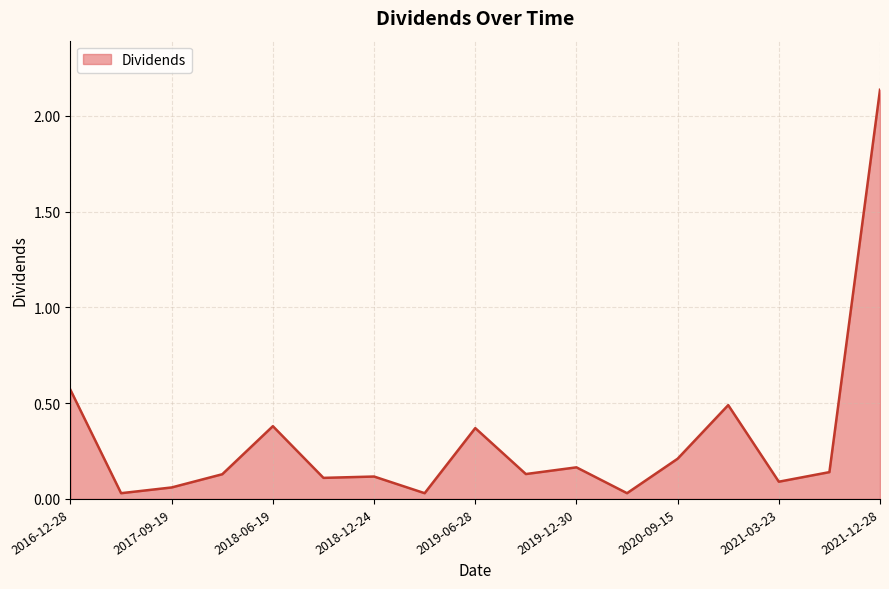

Does the chart have visible grid lines?

Yes